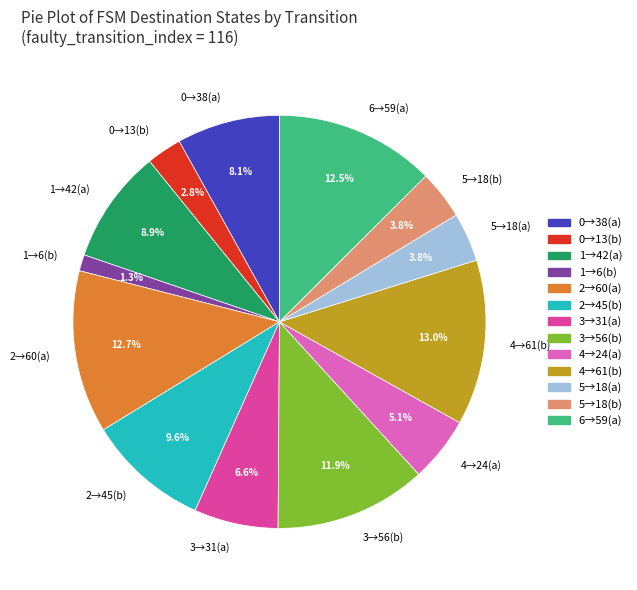

Combined, what portion of the pie is 0→38(a) and 5→18(b)?

11.9%